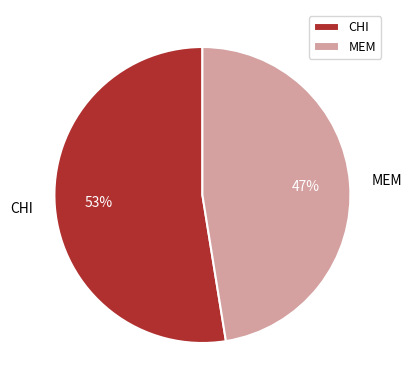

The MEM slice represents 47% of the pie. True or false?

True